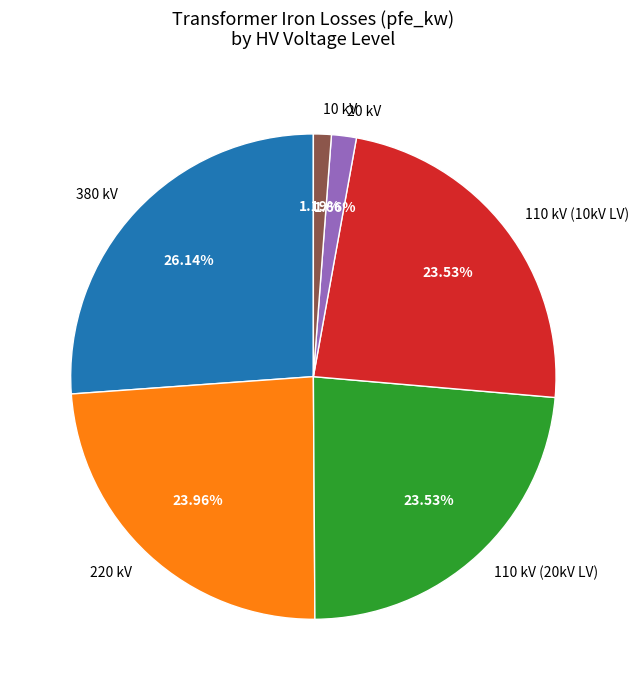

Which has a higher value, 380 kV or 110 kV (20kV LV)?

380 kV